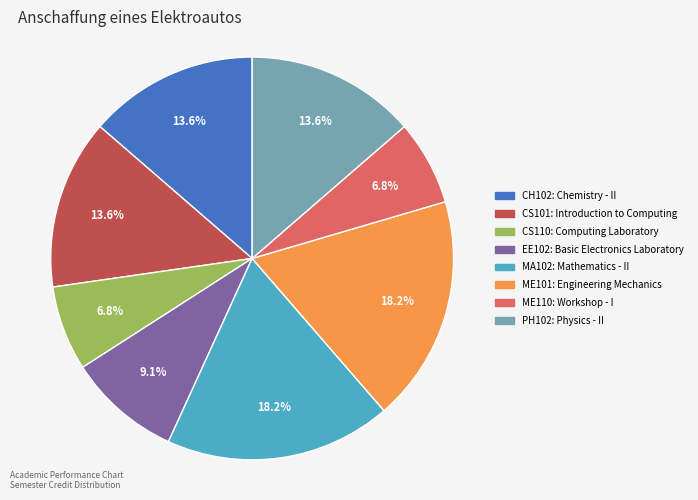

How many slices are in this pie chart?

8